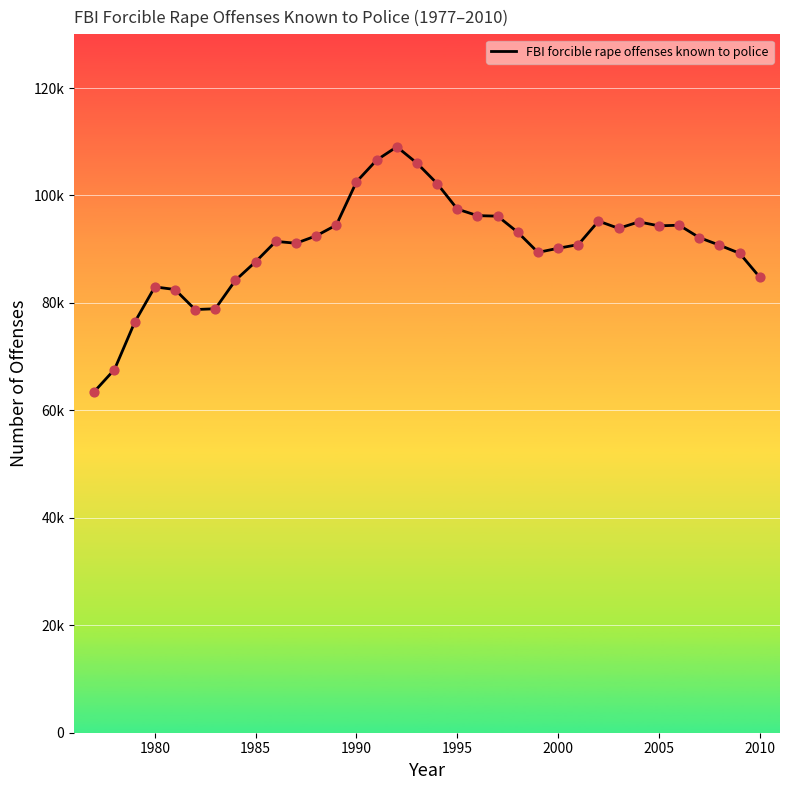

Does the chart have visible grid lines?

Yes